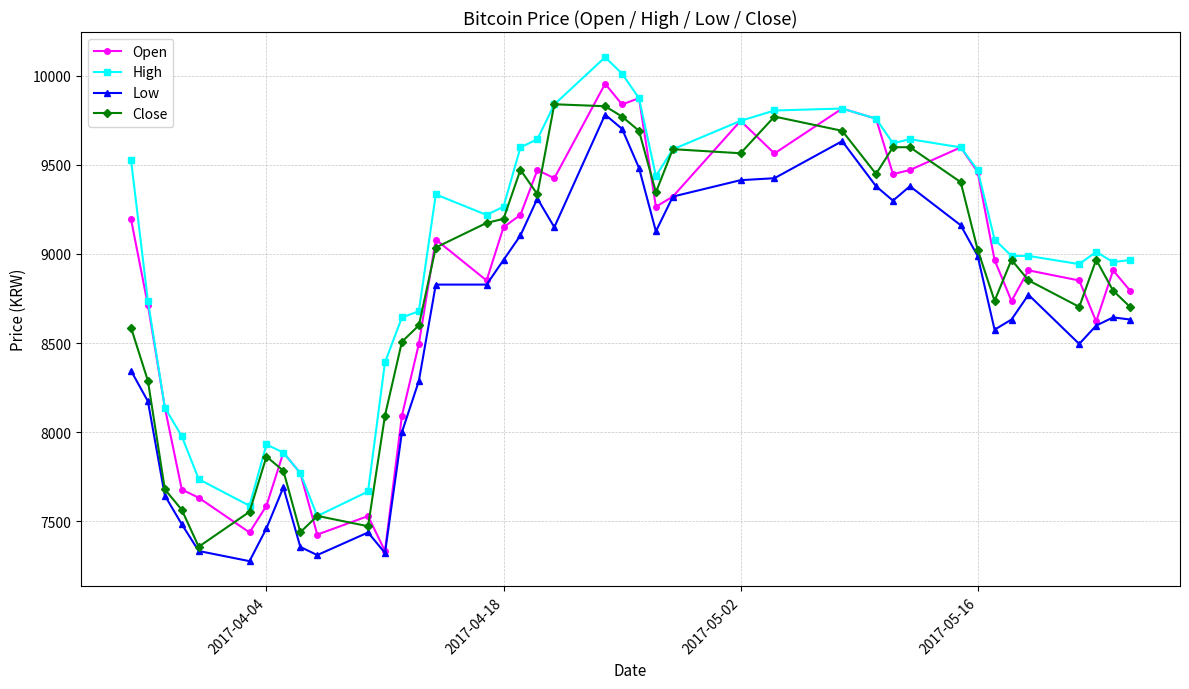

True or false: Low has more than 1 interior local peaks.

True